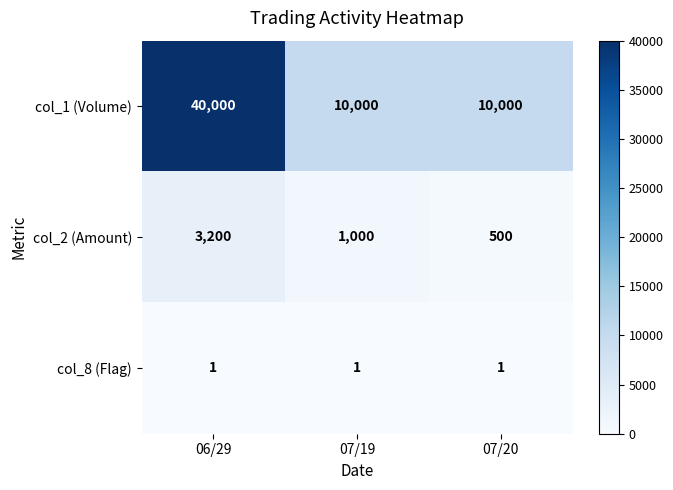

What is the difference between the highest and lowest values at 07/19?

9999